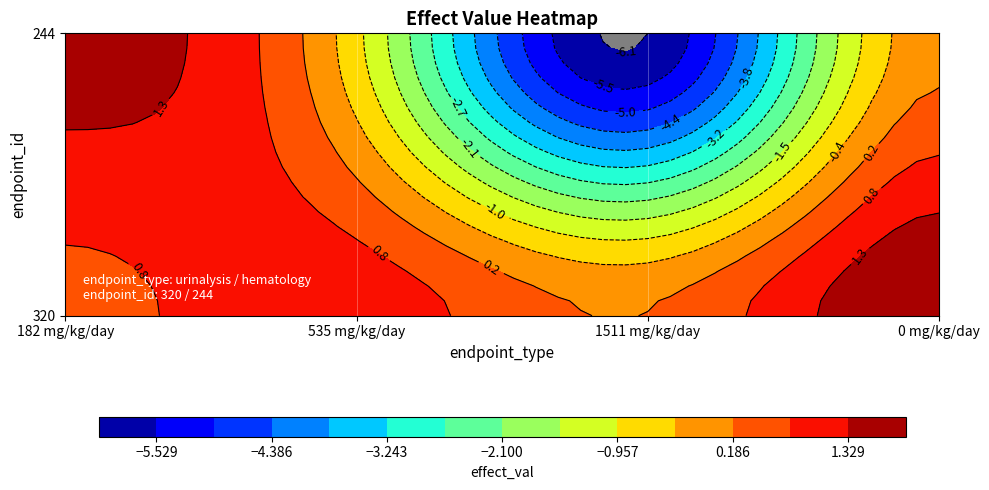

Rank the series by their average value, from highest to lowest.

urinalysis, hematology